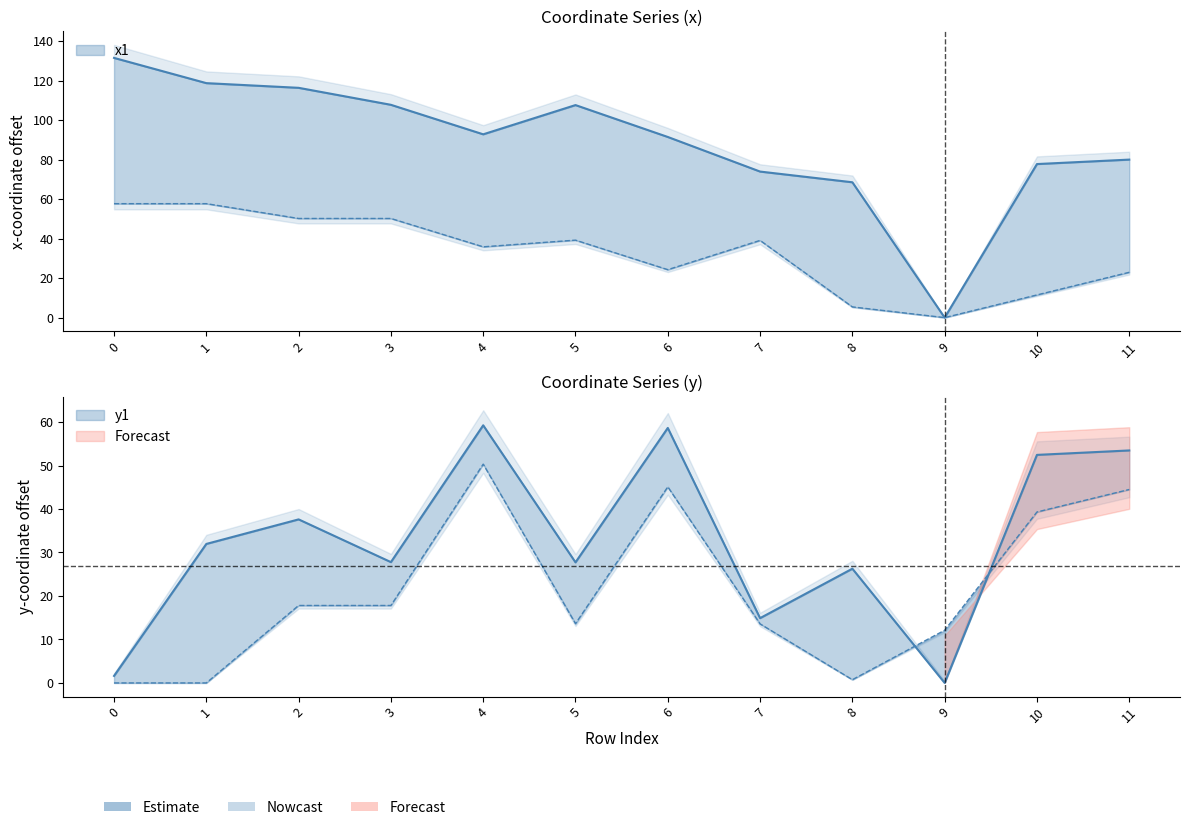

How many interior local valleys does the x0 series have?

3